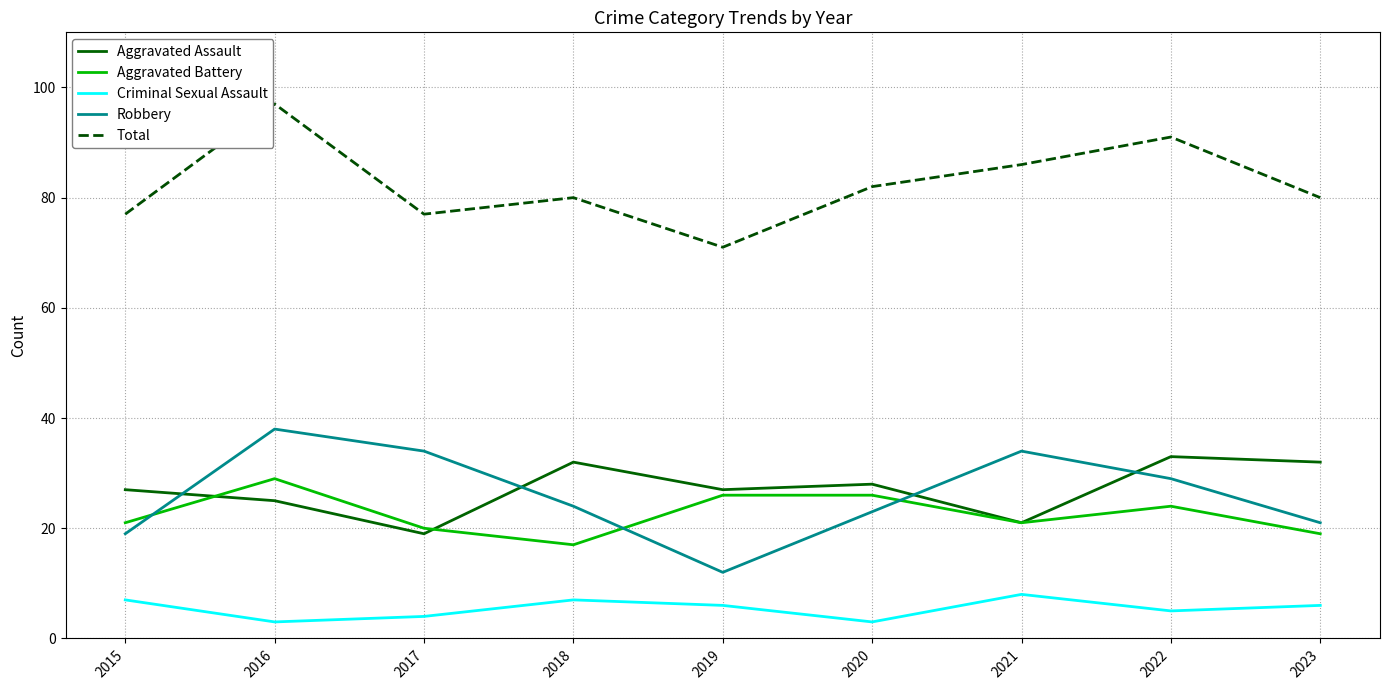

At which category is the sum across all series the highest?

2016